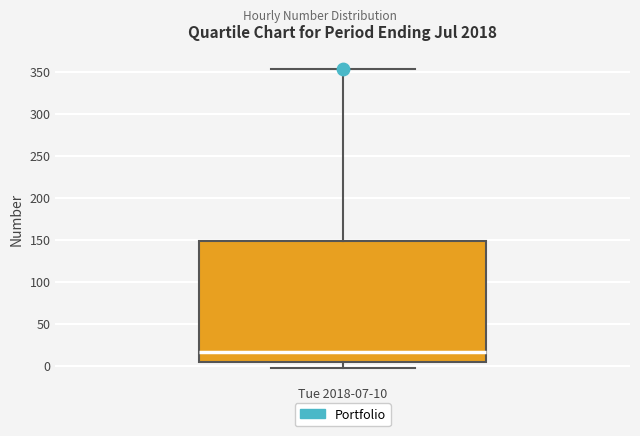

Where does the lower whisker of the box for Tue 2018-07-10 end on the y-axis? The values are not printed on the chart, so give them approximately, as read against the axis.

-5